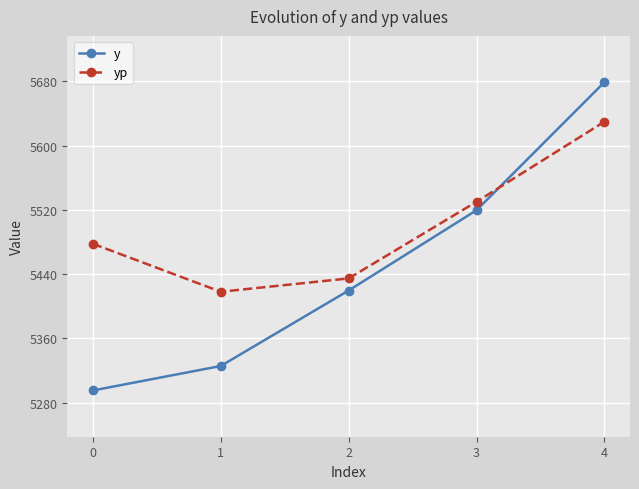

What is the difference between the y values at 2 and 4?

259.5